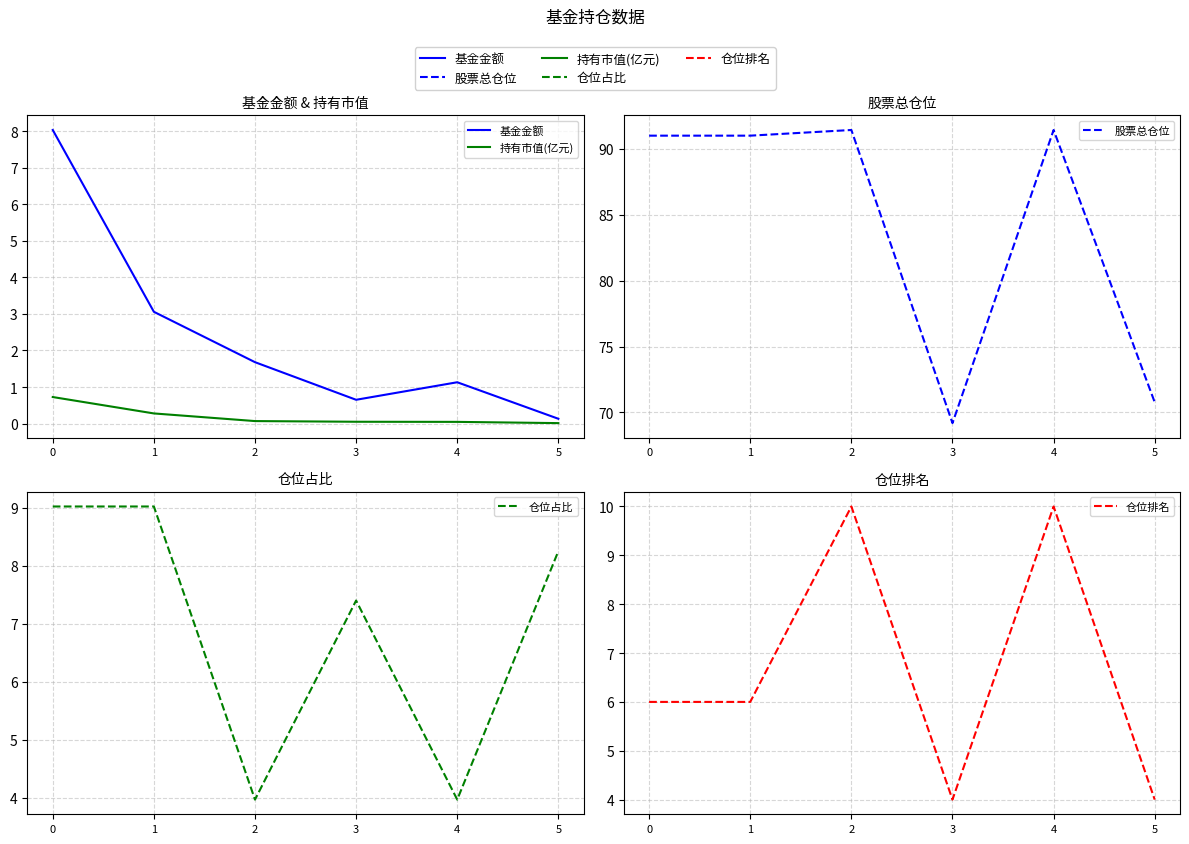

True or false: 股票总仓位 has a value of 70.8 at 5.

True